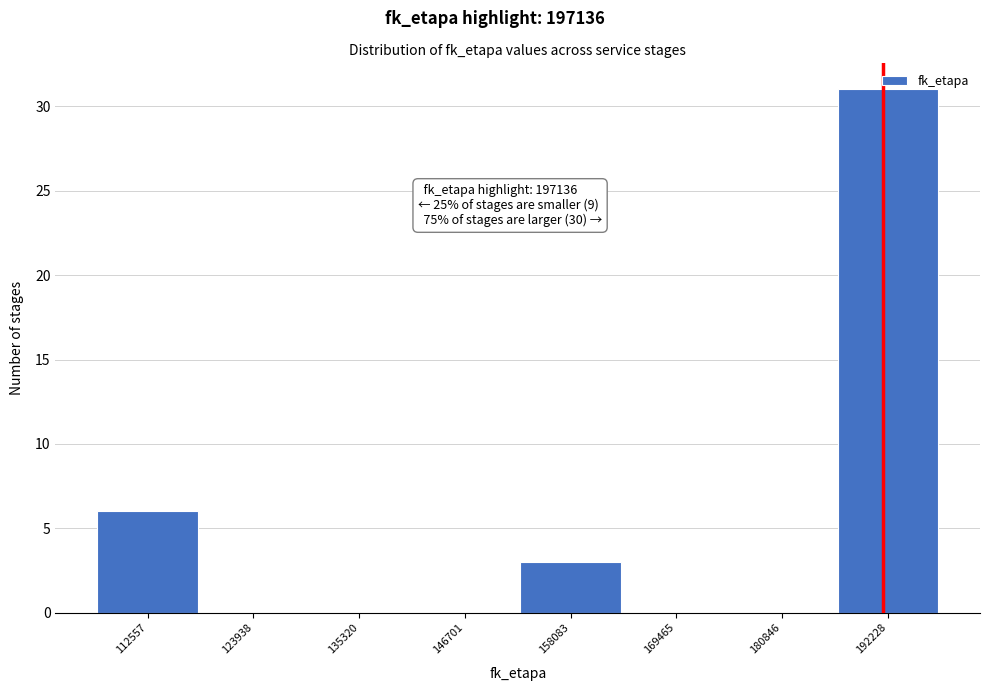

What is the sum of all values?

40